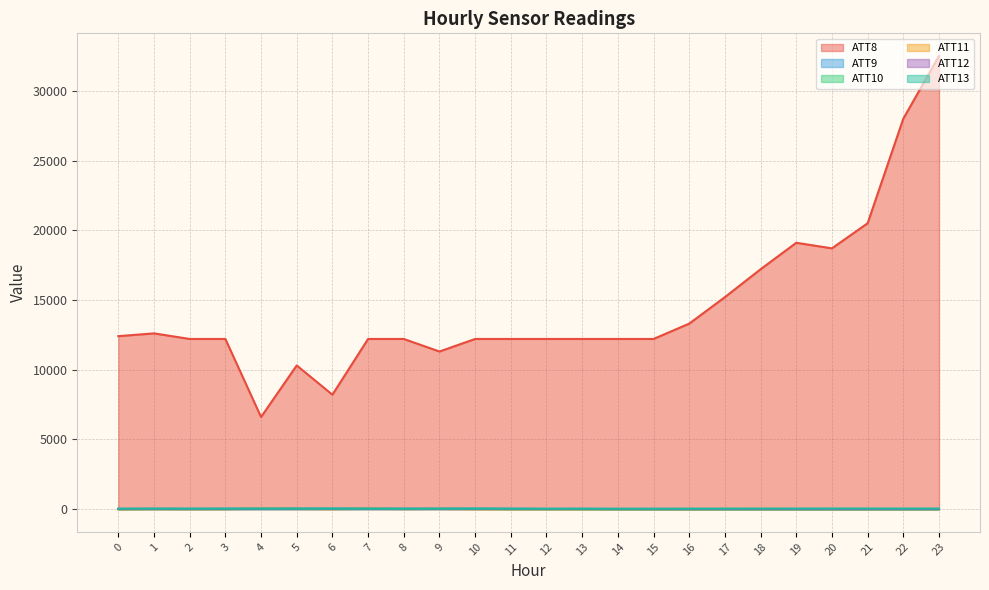

What is the difference between the maximum and minimum values in the ATT8 series?

25900.0